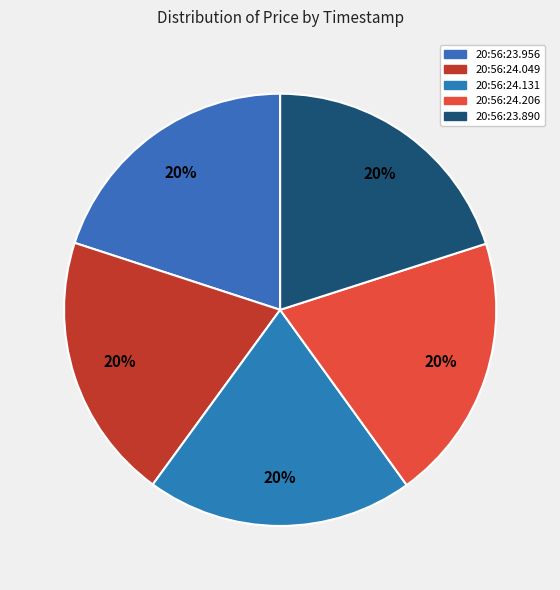

How many slices are in this pie chart?

5